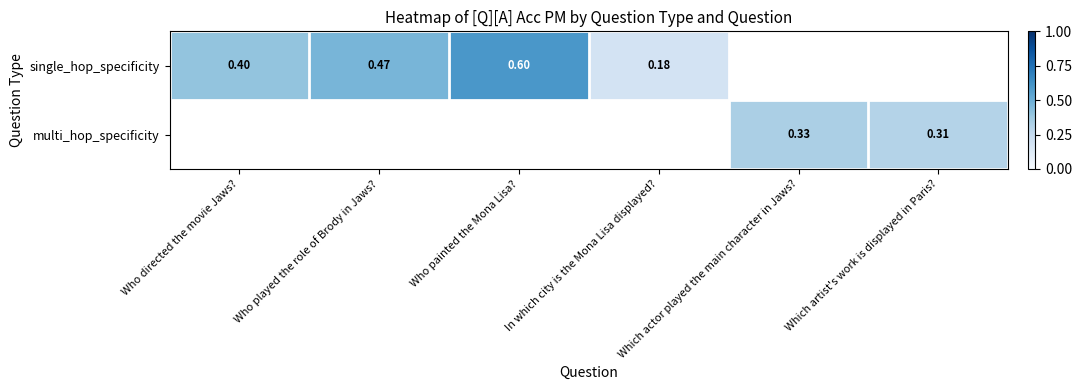

What is the lowest value of the single_hop_specificity series?

0.2